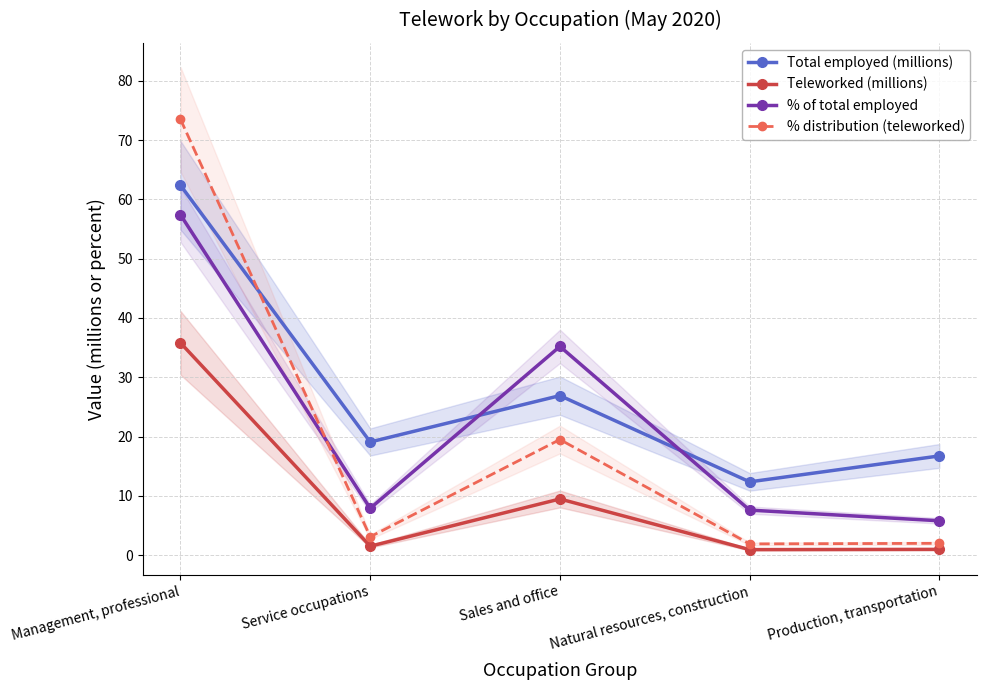

The value of Total employed (millions) at Production, transportation is 9.1. True or false?

False